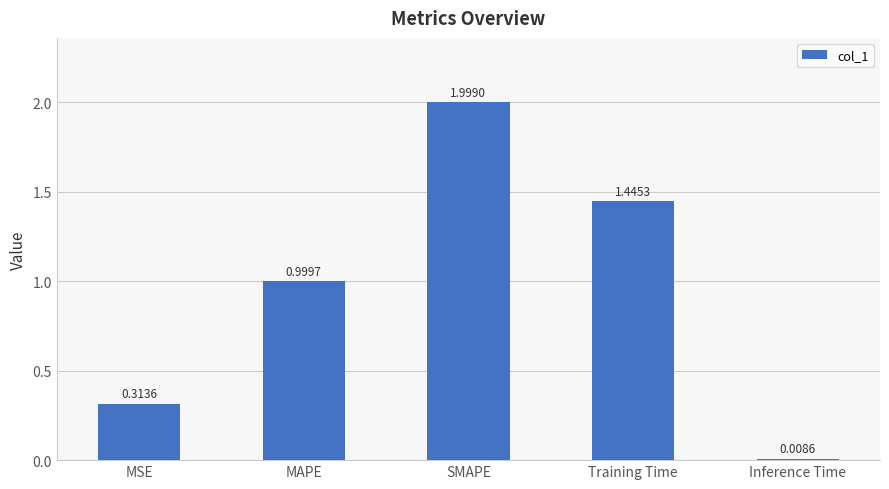

Rank the categories by value from highest to lowest.

SMAPE, Training Time, MAPE, MSE, Inference Time